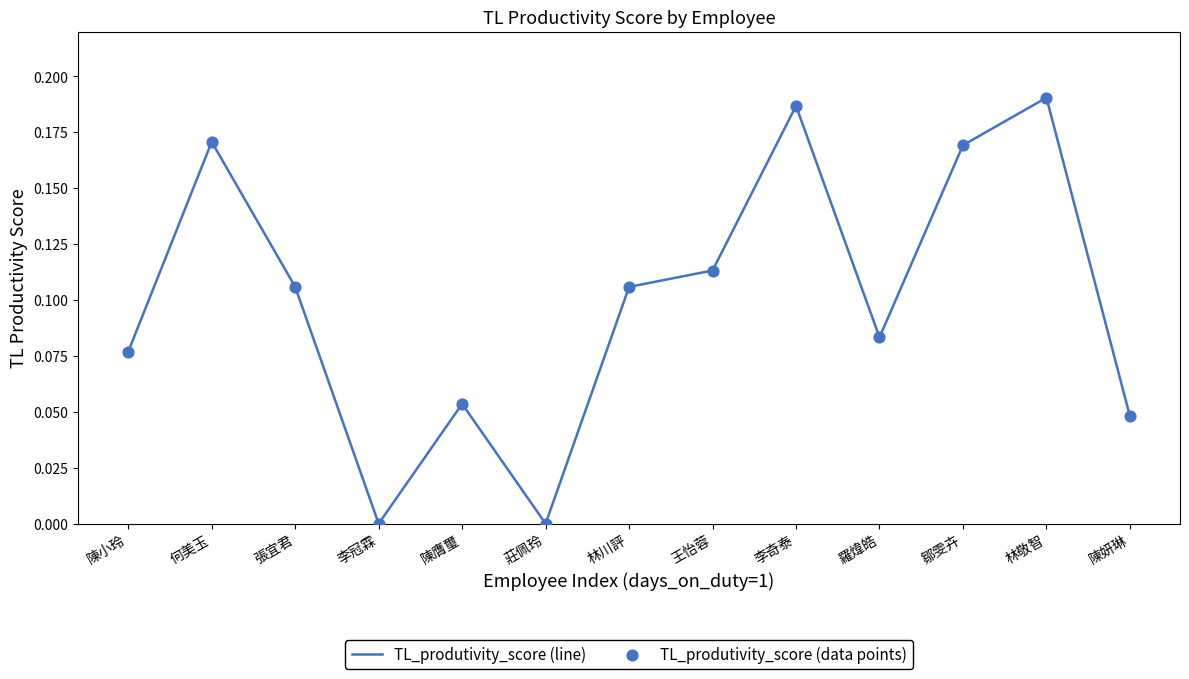

Between 李冠霖 and 羅煒皓, which is larger?

羅煒皓